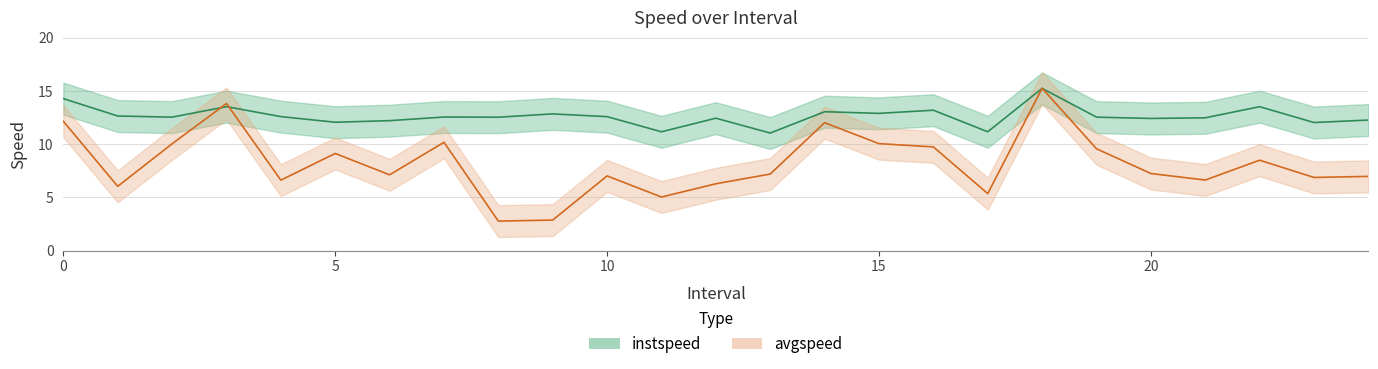

Is it true that avgspeed equals 7.0 at 10.0?

True